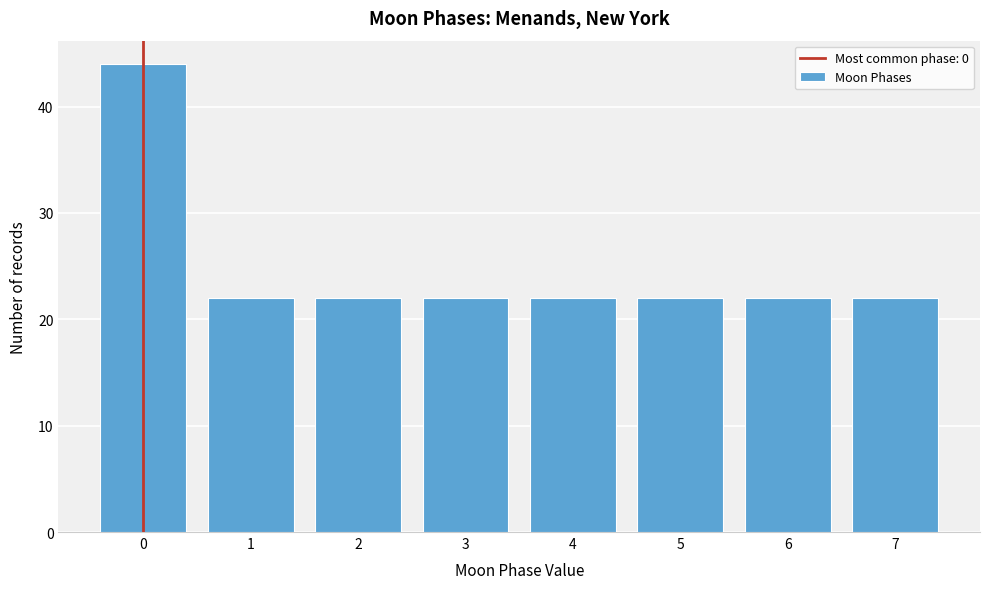

Reading left to right, list all the values displayed in this chart.

44	22	22	22	22	22	22	22